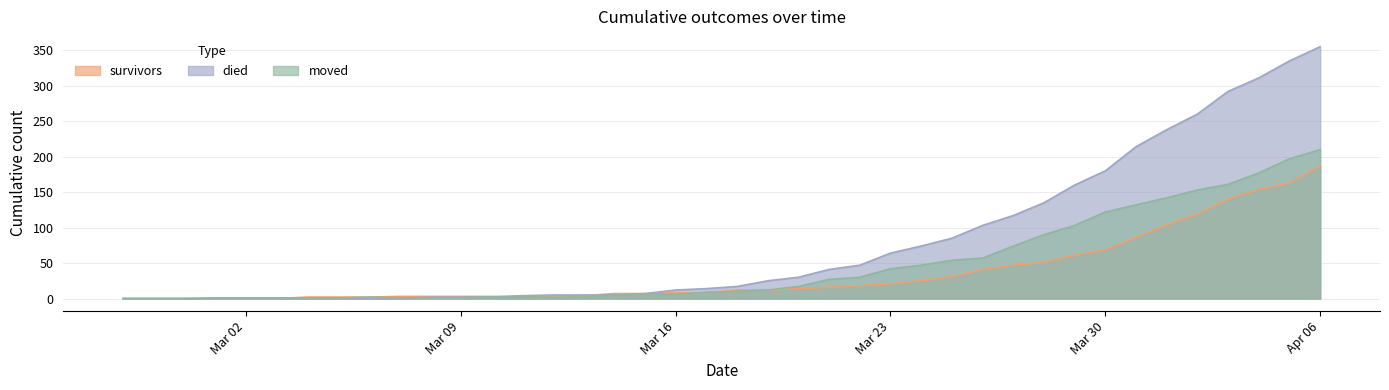

List the series in order of their overall mean, highest first.

died, moved, survivors